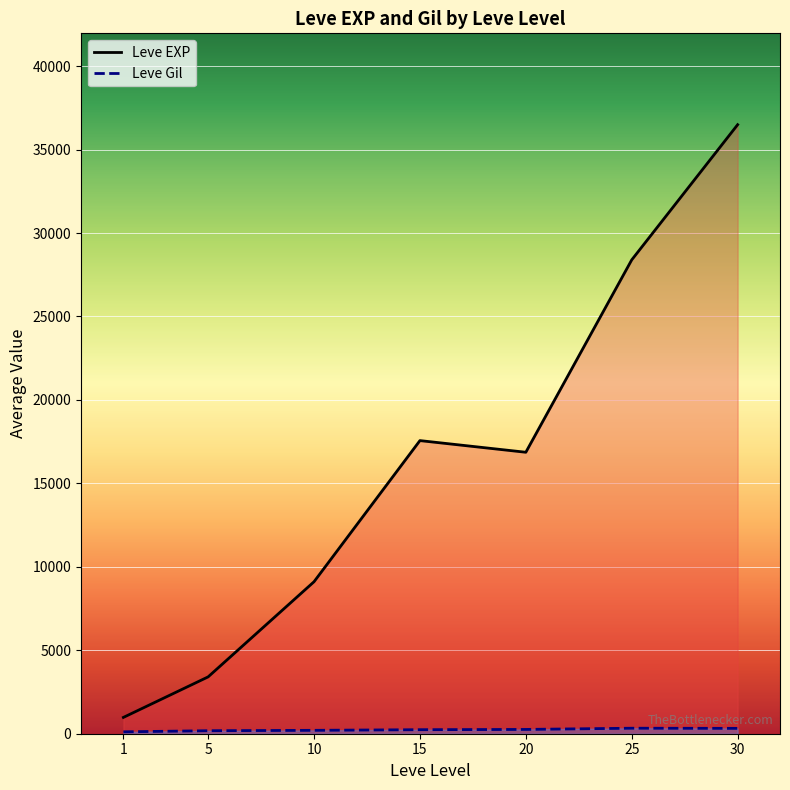

What is the value of the Leve Gil point at the 7th from the left?

320.8